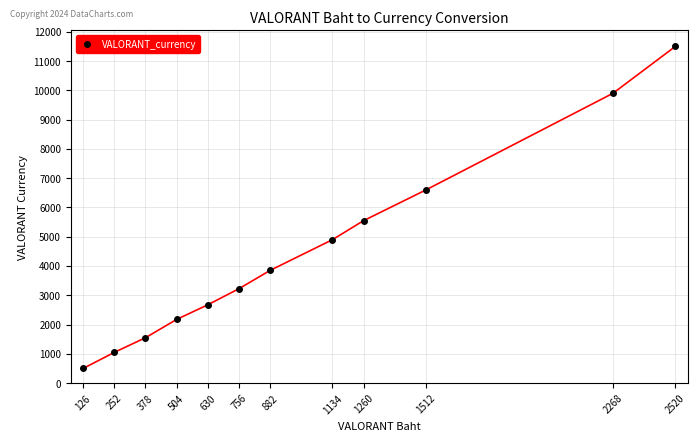

How many distinct data groups are displayed?

1